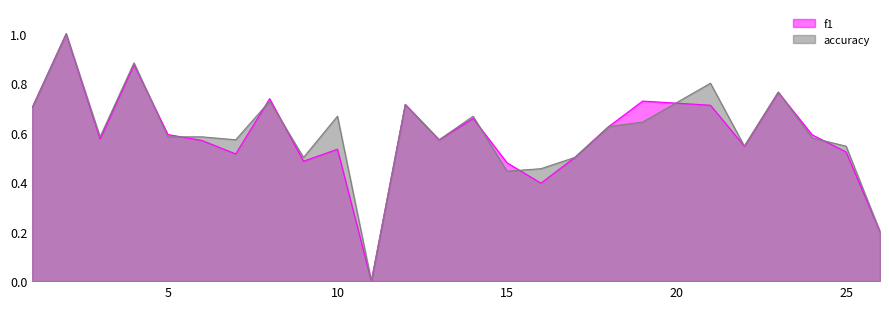

How many distinct data groups are displayed?

2